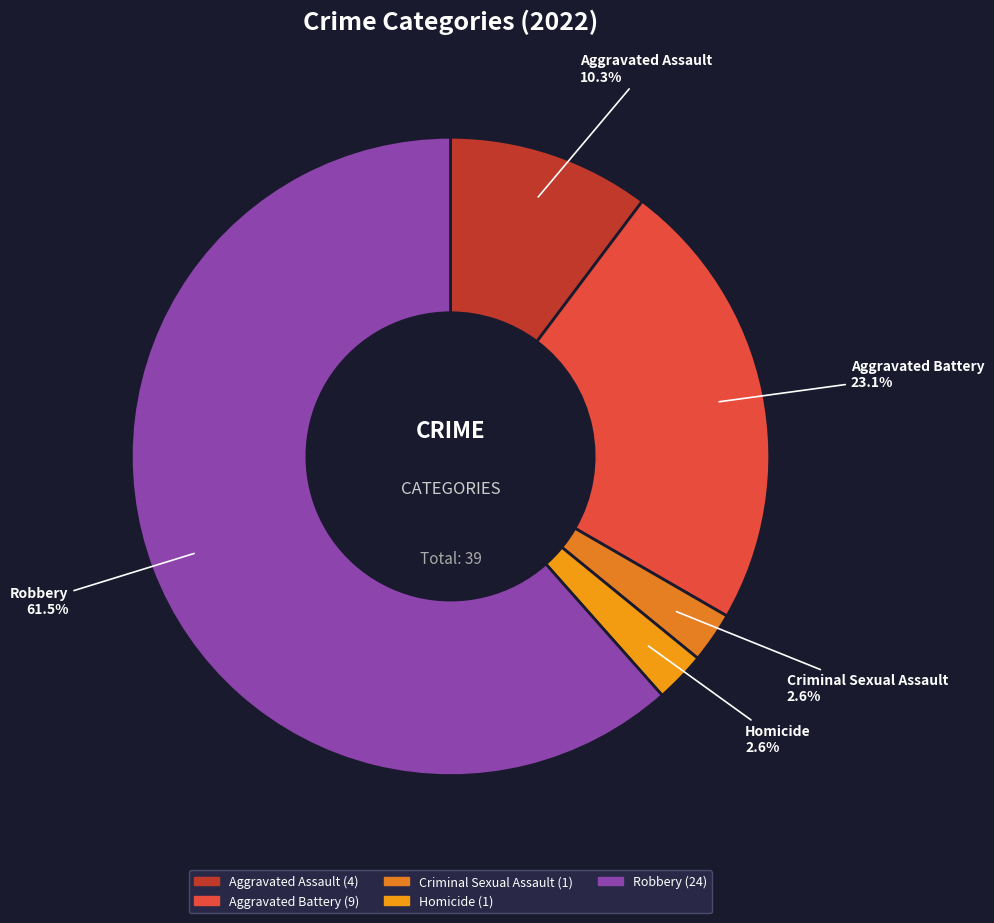

Is the sum of Aggravated Assault and Criminal Sexual Assault greater than half?

No